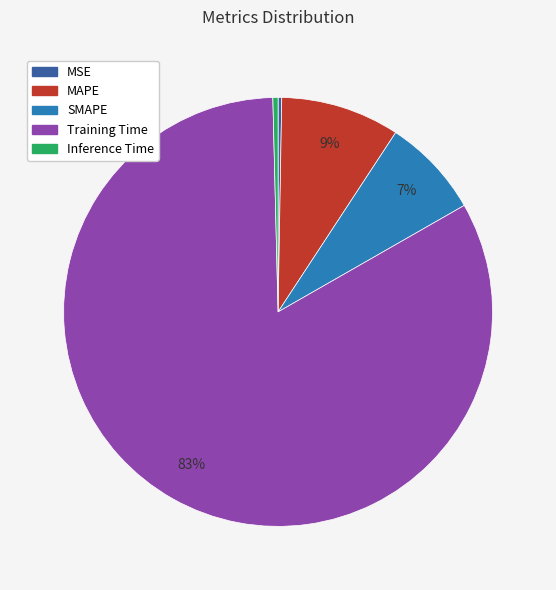

Is there a majority slice in this chart?

Yes